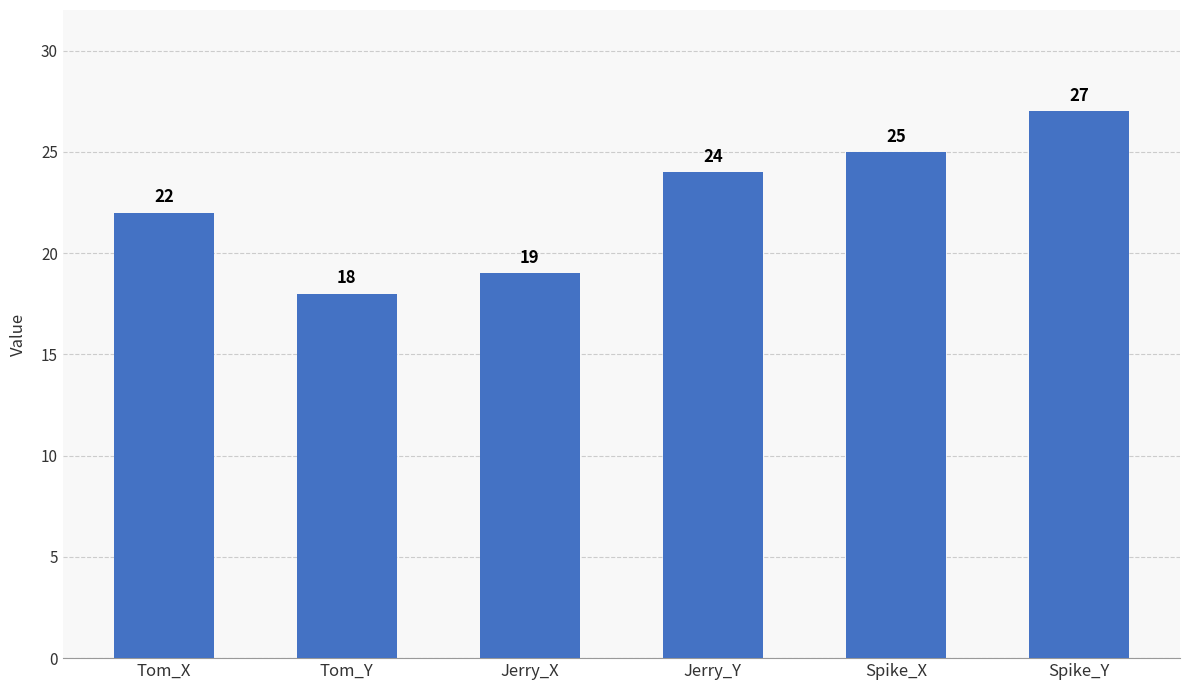

What value does the data have at Jerry_X?

19